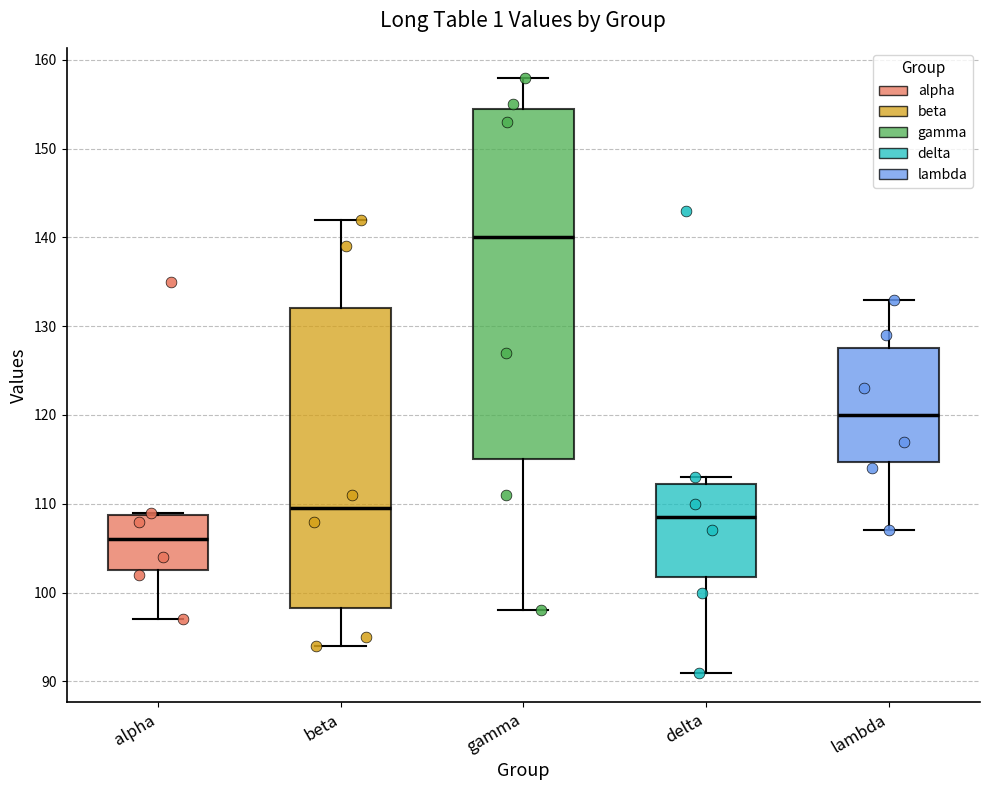

Reading left to right, transcribe this box plot: for each box, give where its median line is, the range the box spans, and where its two whiskers end, as read against the y-axis. The values are not printed on the chart, so give them approximately, as read against the axis.

alpha: median 106, box 103 to 109, whiskers 97 to 109
beta: median 110, box 98 to 132, whiskers 94 to 142
gamma: median 140, box 115 to 155, whiskers 98 to 158
delta: median 109, box 102 to 112, whiskers 91 to 113
lambda: median 120, box 115 to 128, whiskers 107 to 133